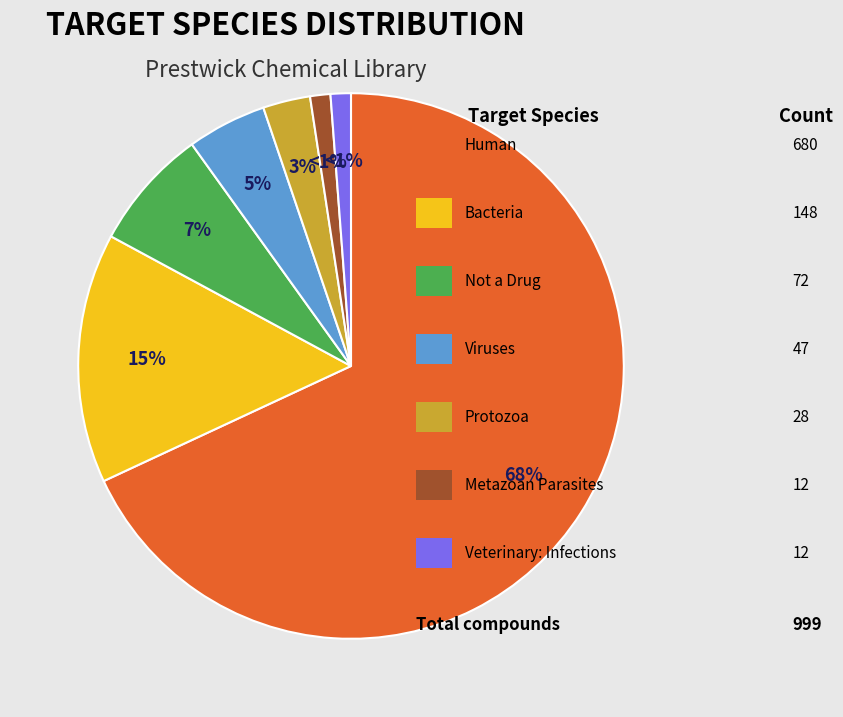

Is there a majority slice in this chart?

Yes